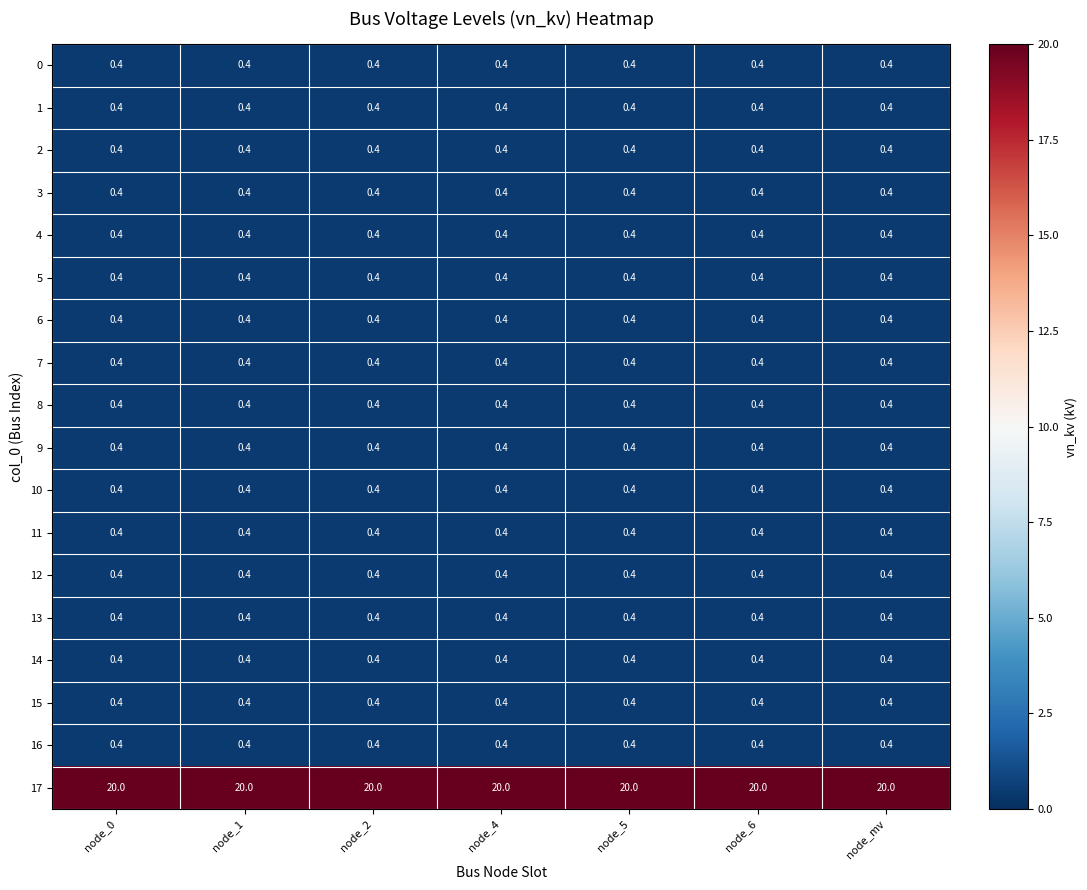

Which series has the largest total across all categories?

17